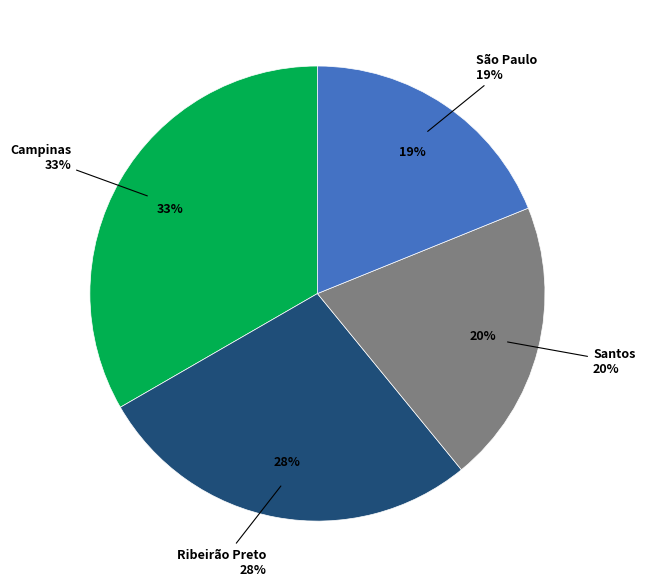

How much of the chart is everything except Ribeirão Preto?

72.4%